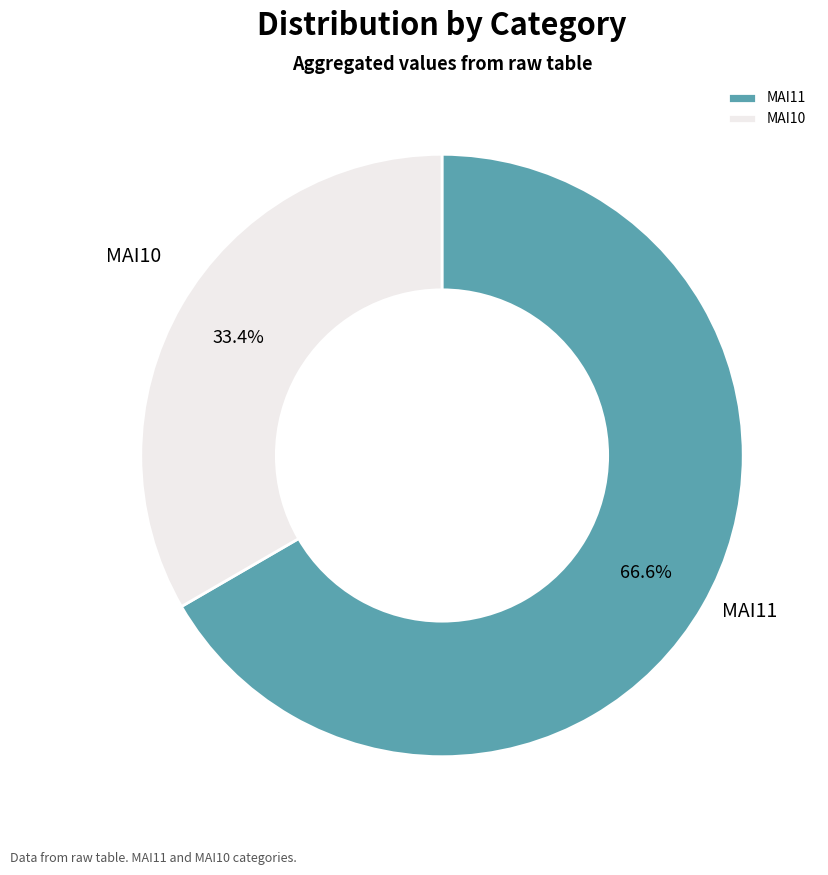

Is it true that MAI10 is 33% of the pie?

True